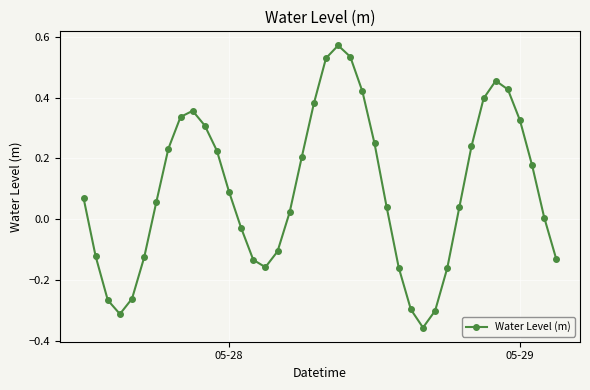

How many lines are shown in the chart?

1